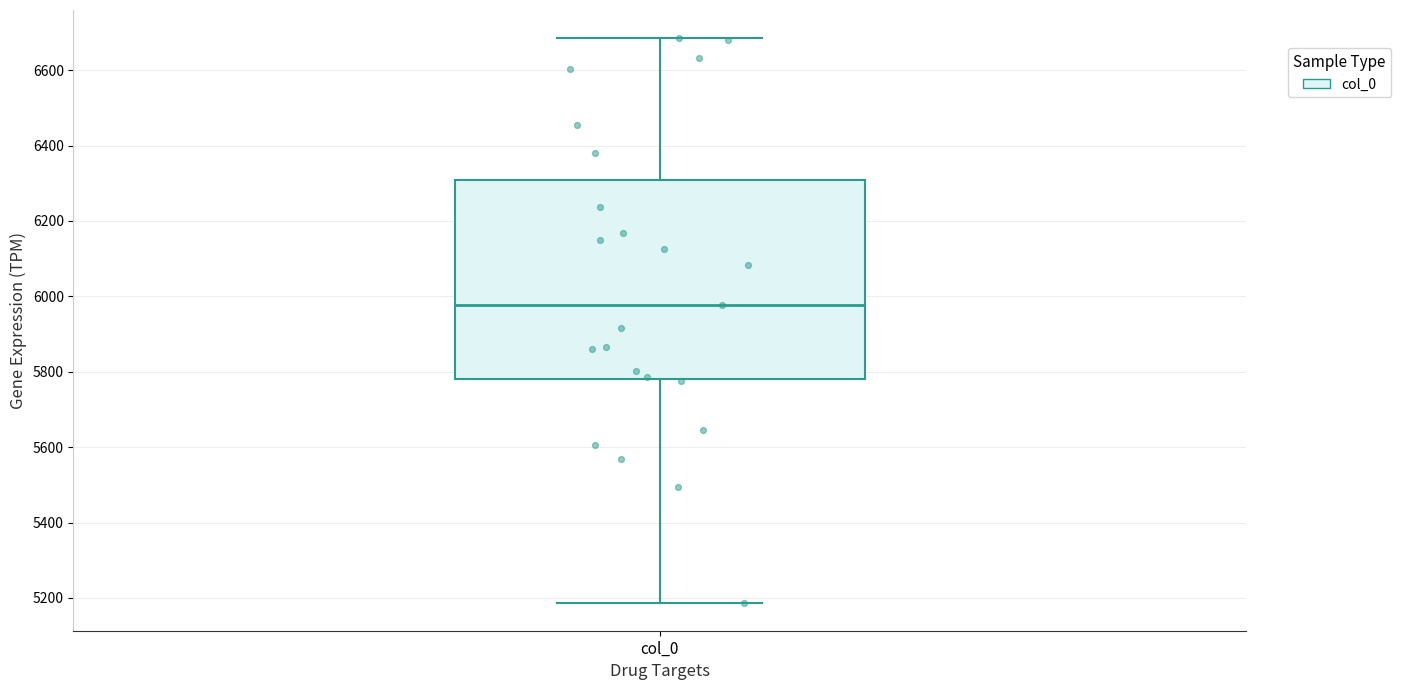

Read this box plot against the y-axis: the position of the median line, the range covered by the box, and the ends of both whiskers. The values are not printed on the chart, so give them approximately, as read against the axis.

median 5980, box 5780 to 6300, whiskers 5180 to 6680